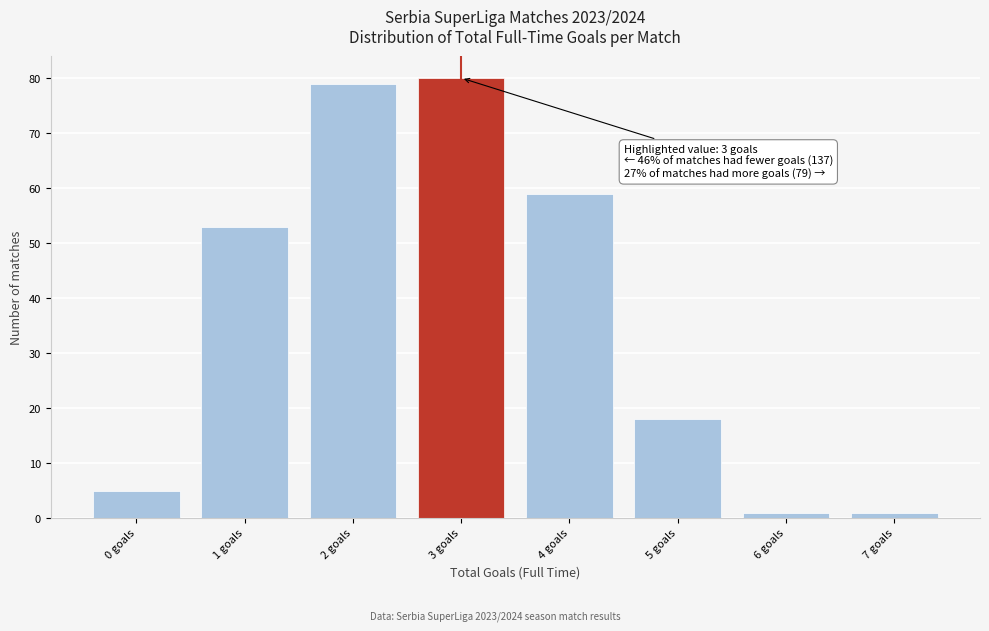

Over which range of the x-axis is the bar tallest?

2.5 to 3.5